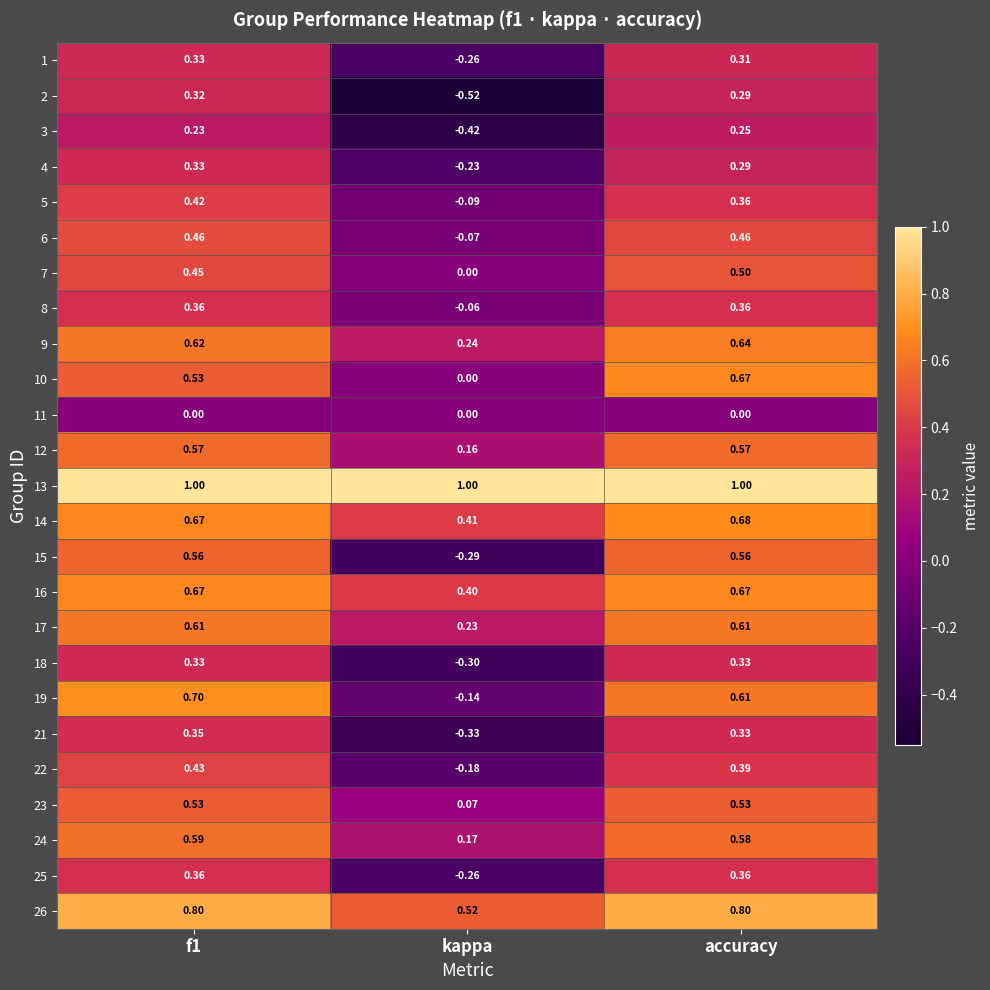

Between f1 and accuracy, which series saw the biggest shift?

10